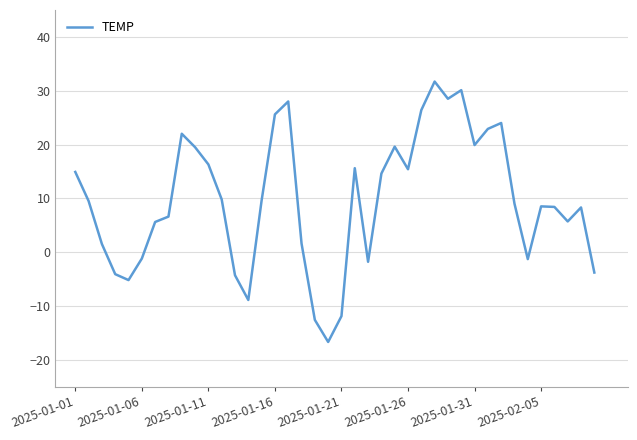

What is the difference between the maximum and minimum values?

48.4